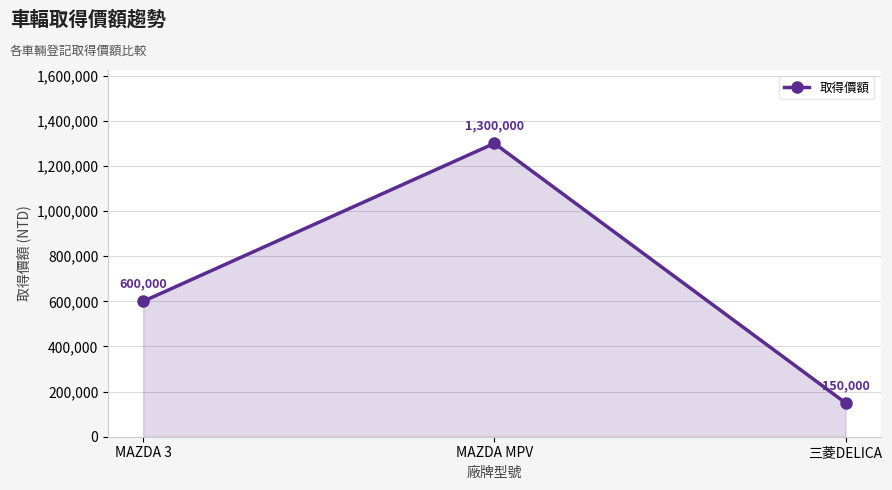

What is the label of the 2nd point from the left?

MAZDA MPV